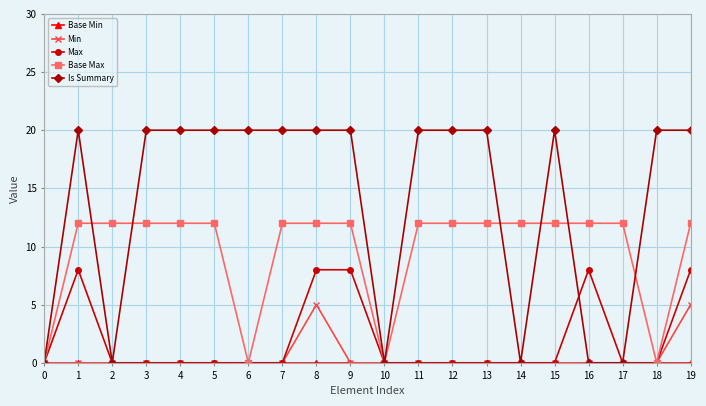

Is the value of Min at 16 greater than the value of Is Summary at 3?

No